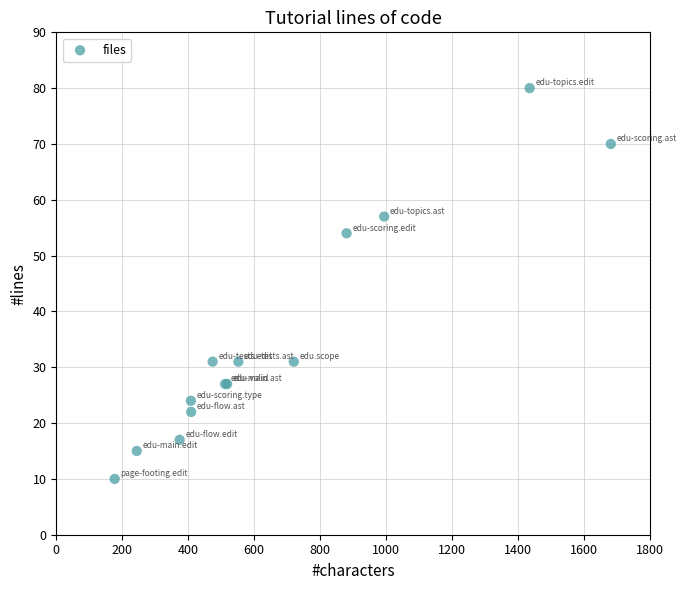

What Y value in the scatter plot is closest to 45?

54